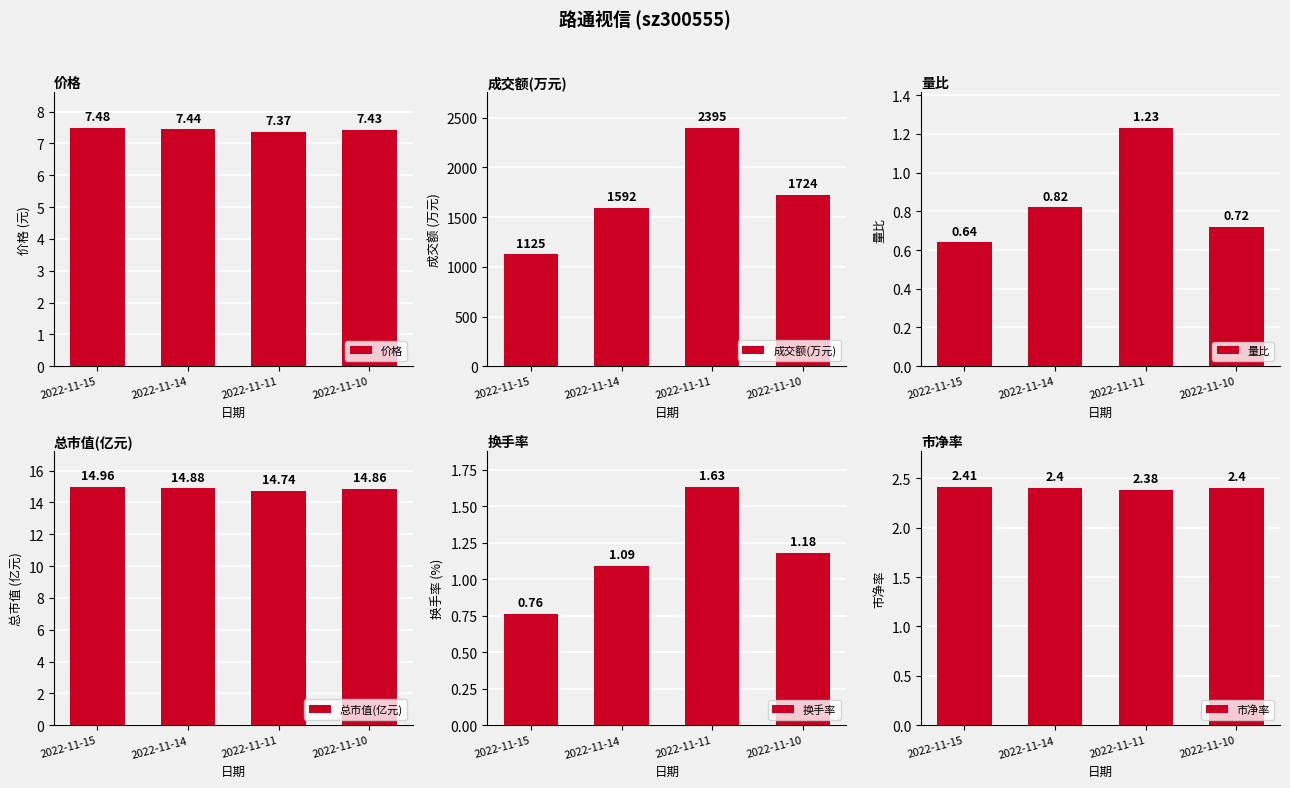

Reading right to left, what are all the values shown in this chart?

价格: 7.4	7.4	7.4	7.5
成交额(万元): 1724.0	2395.0	1592.0	1125.0
量比: 0.7	1.2	0.8	0.6
总市值(亿元): 14.9	14.7	14.9	15.0
换手率: 1.2	1.6	1.1	0.8
市净率: 2.4	2.4	2.4	2.4